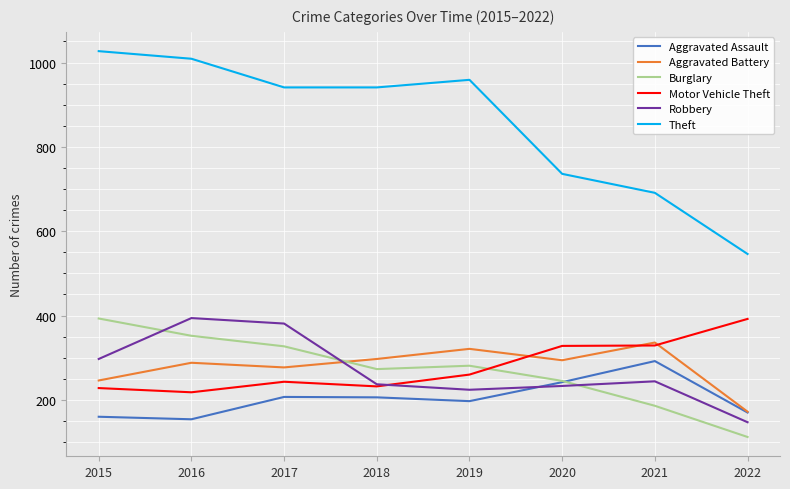

At how many categories does at least one series exceed 312?

8